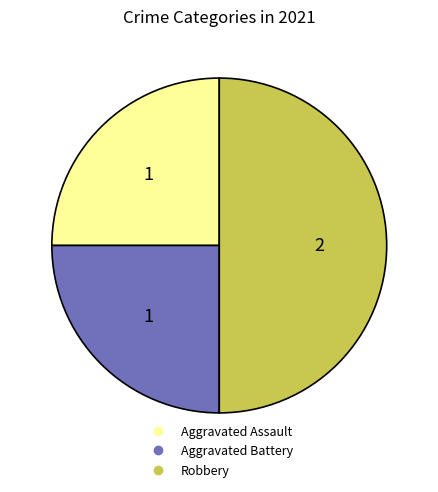

Does Aggravated Assault account for over 50% of the chart?

No